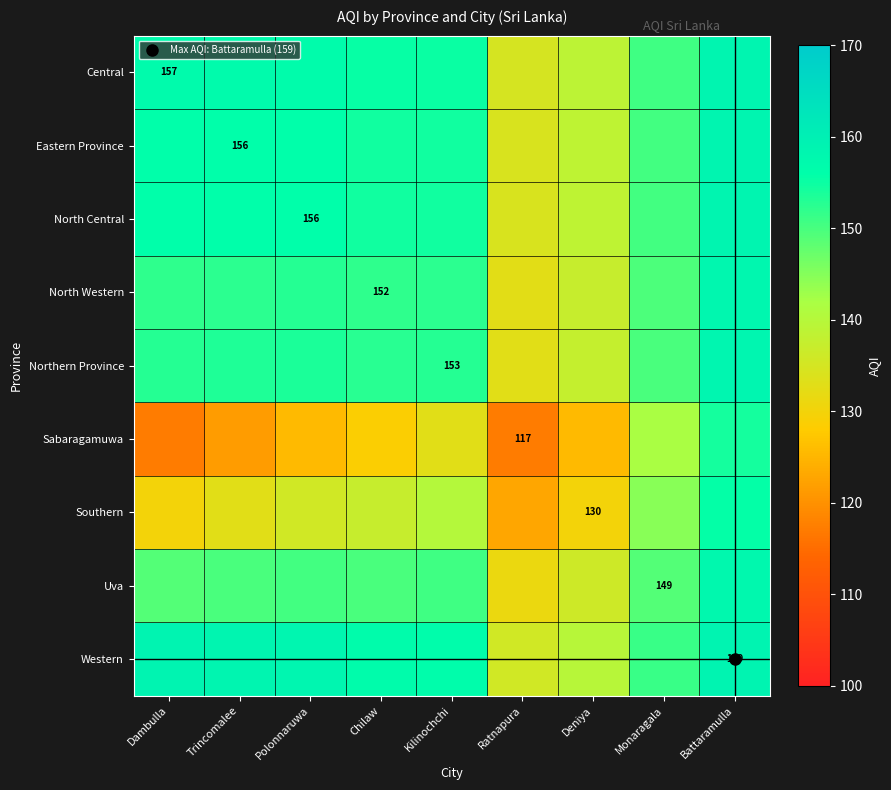

At which label does Western first exceed 156?

Dambulla